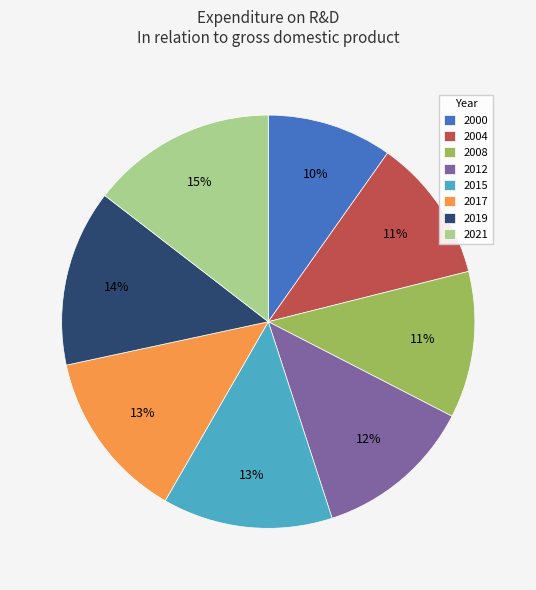

Which has a higher value, 2021 or 2019?

2021